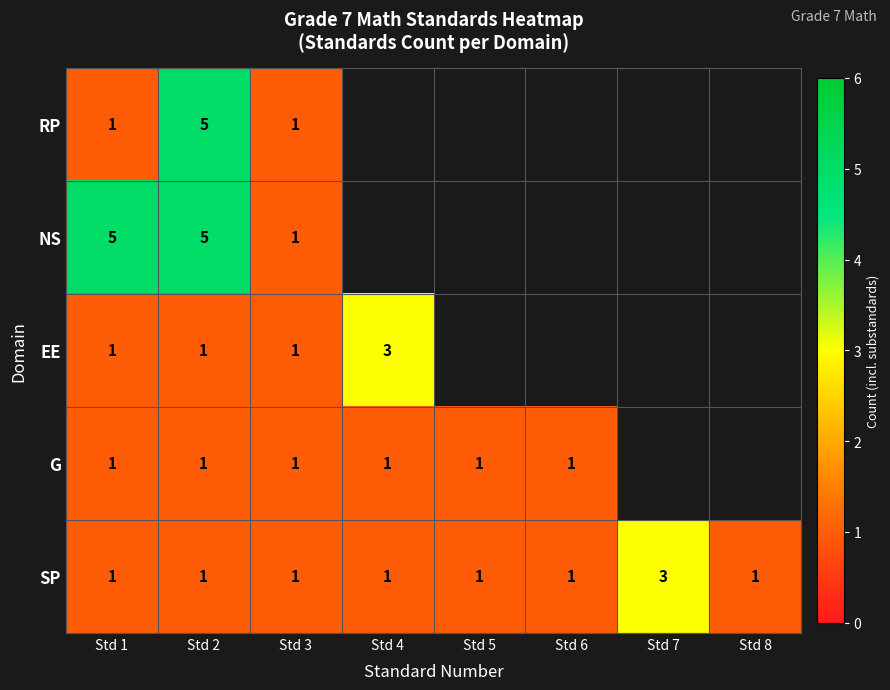

Count the SP values in the range 1 to 2.

7